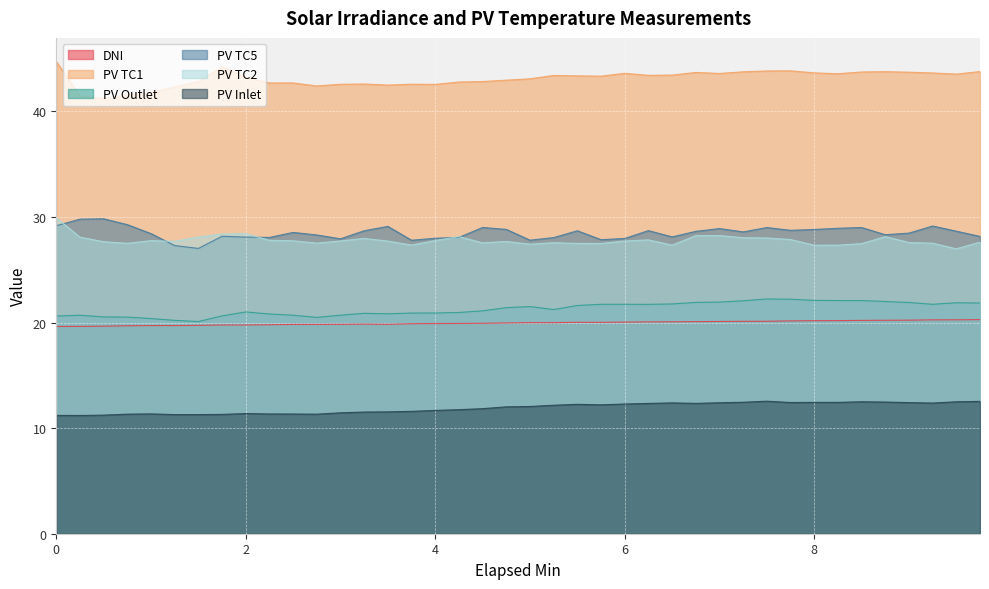

True or false: PV Outlet and PV Inlet cross at least once.

False